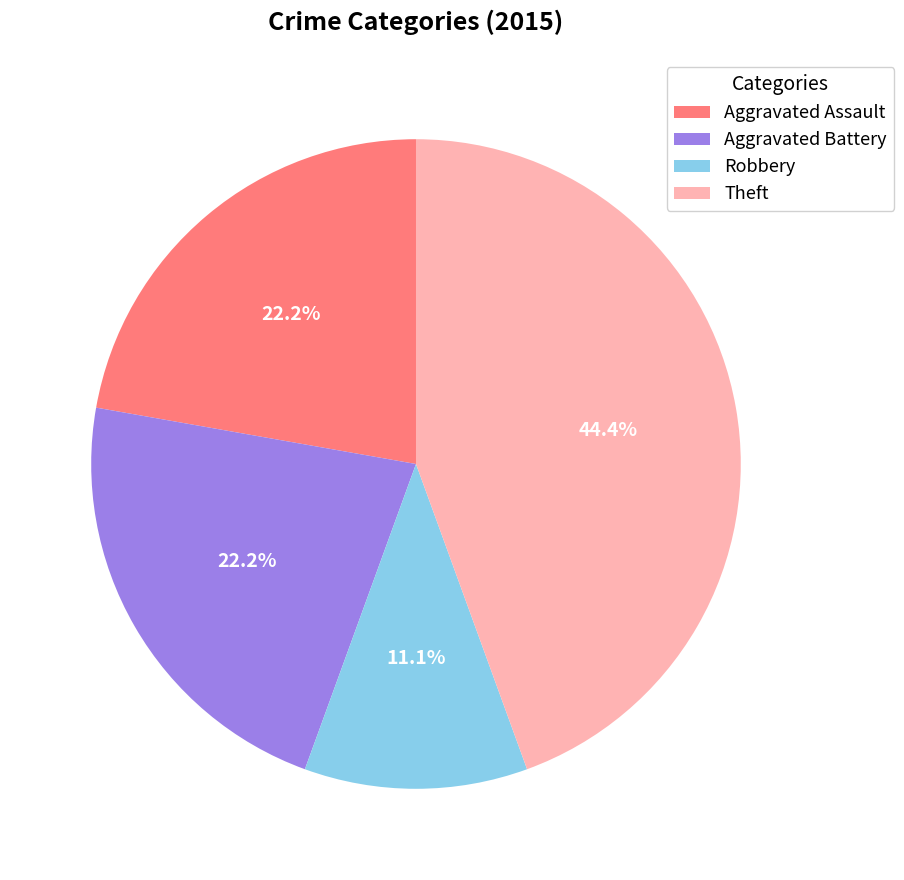

Which has a higher value, Theft or Aggravated Assault?

Theft